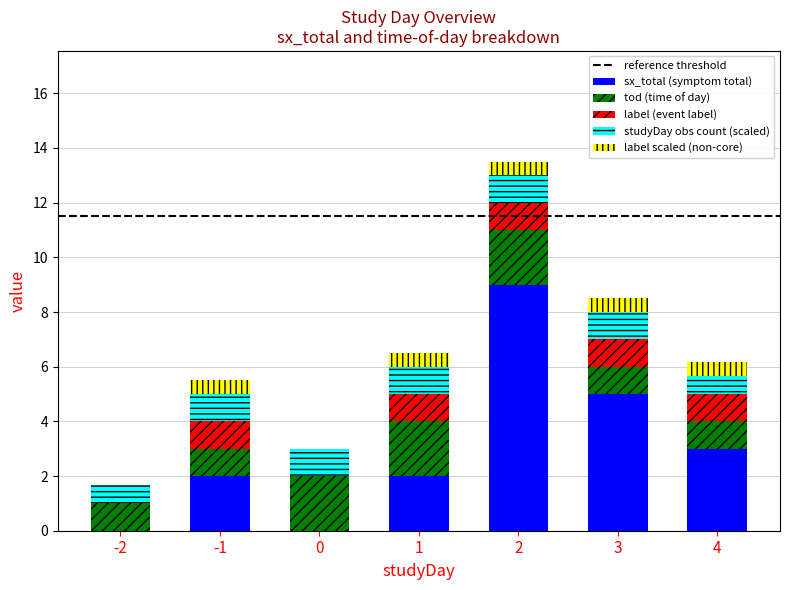

What is the total value across all series at 4?

6.2